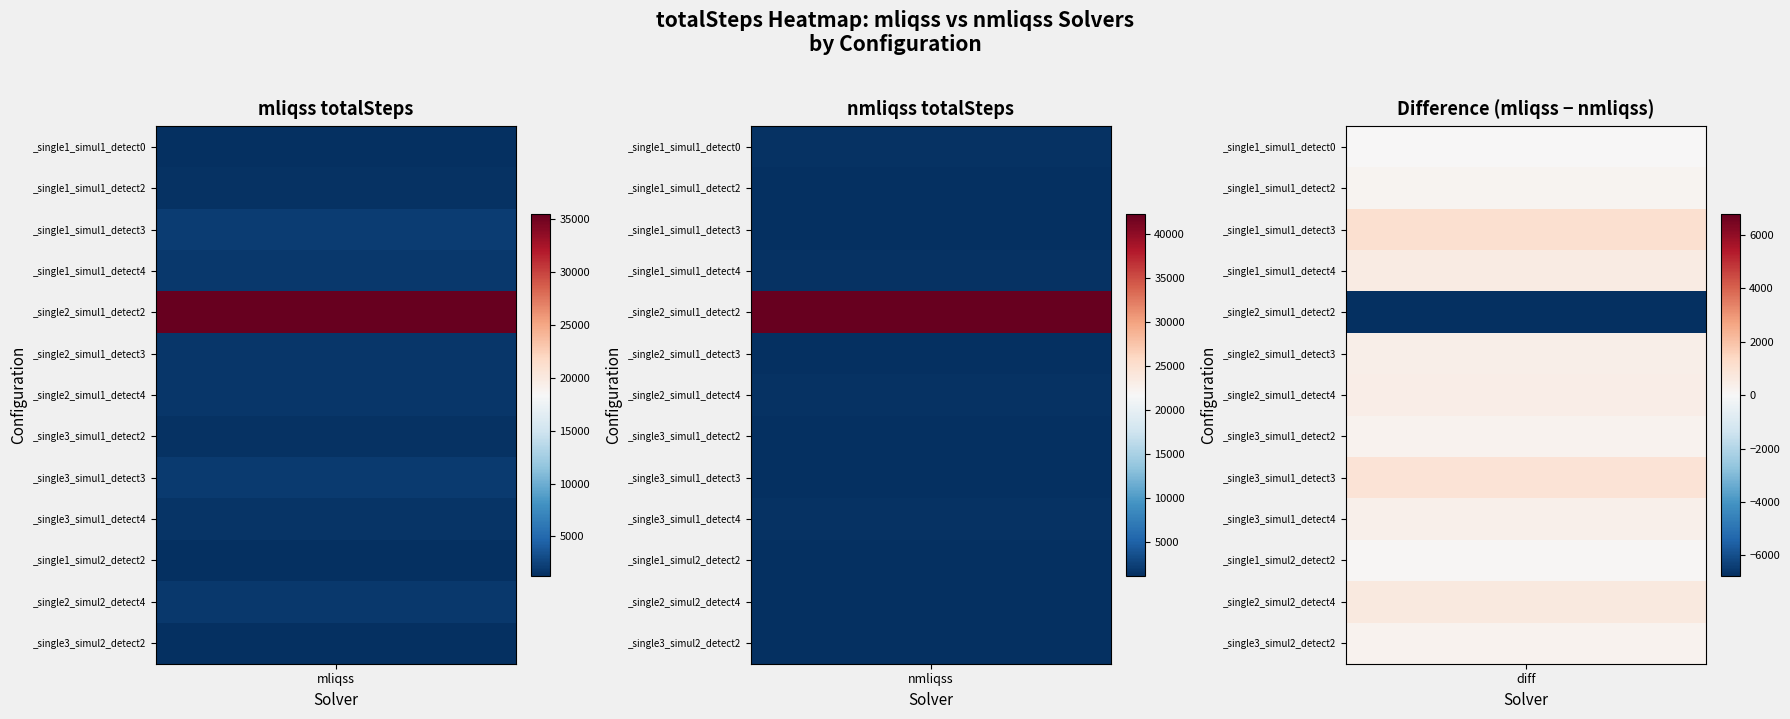

What is the total value across all series at 1?

56447